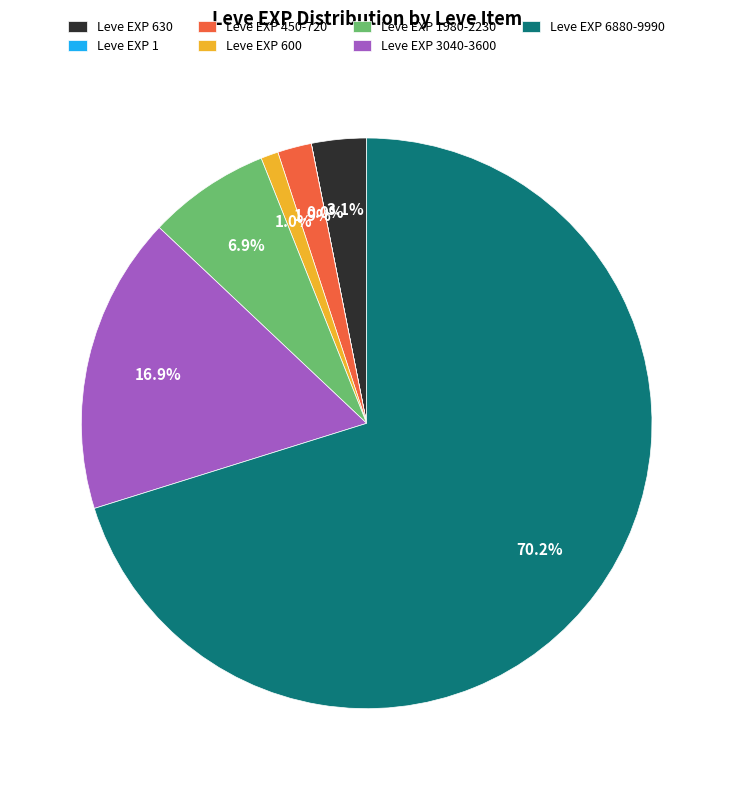

What is the largest slice in the pie chart?

Leve EXP 6880-9990